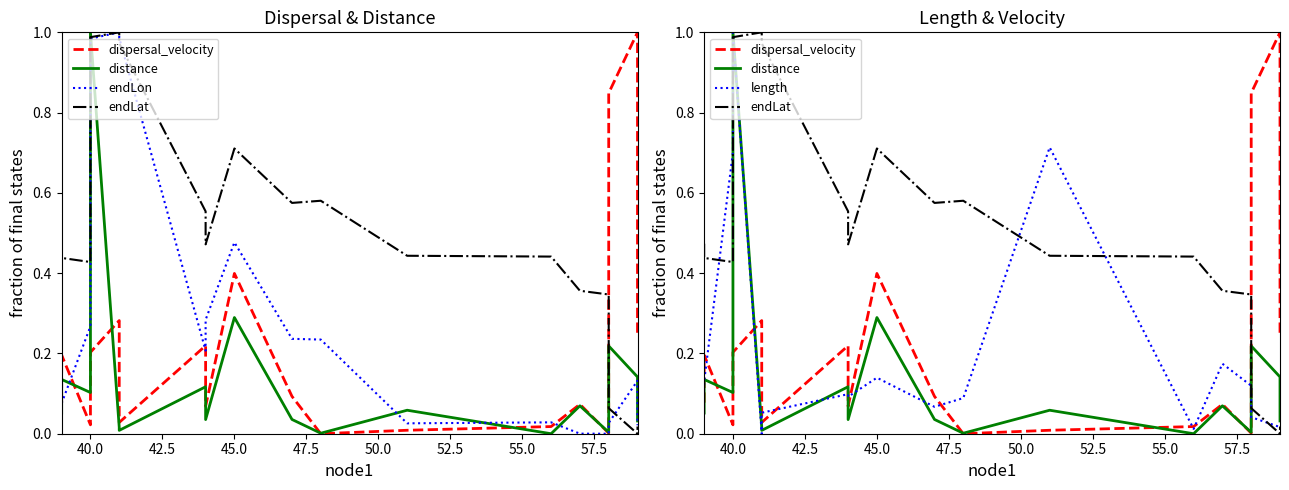

In distance, how many points are lower than both neighbors (excluding endpoints)?

6